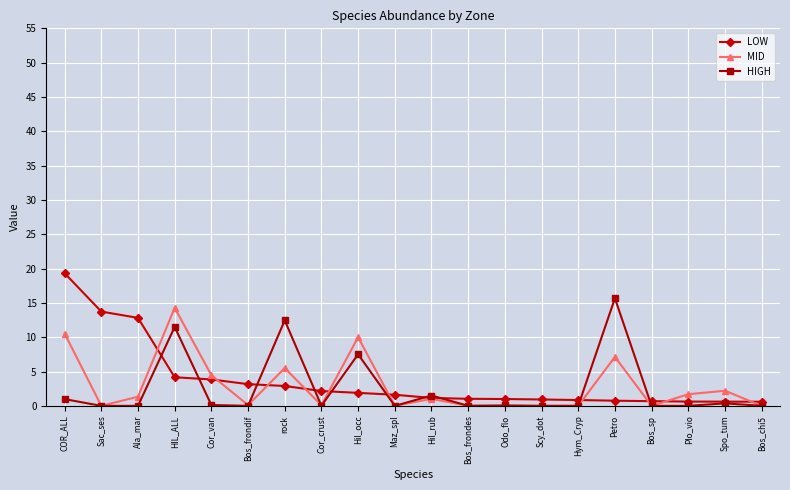

What is the label of the 9th point from the right?

Bos_frondes